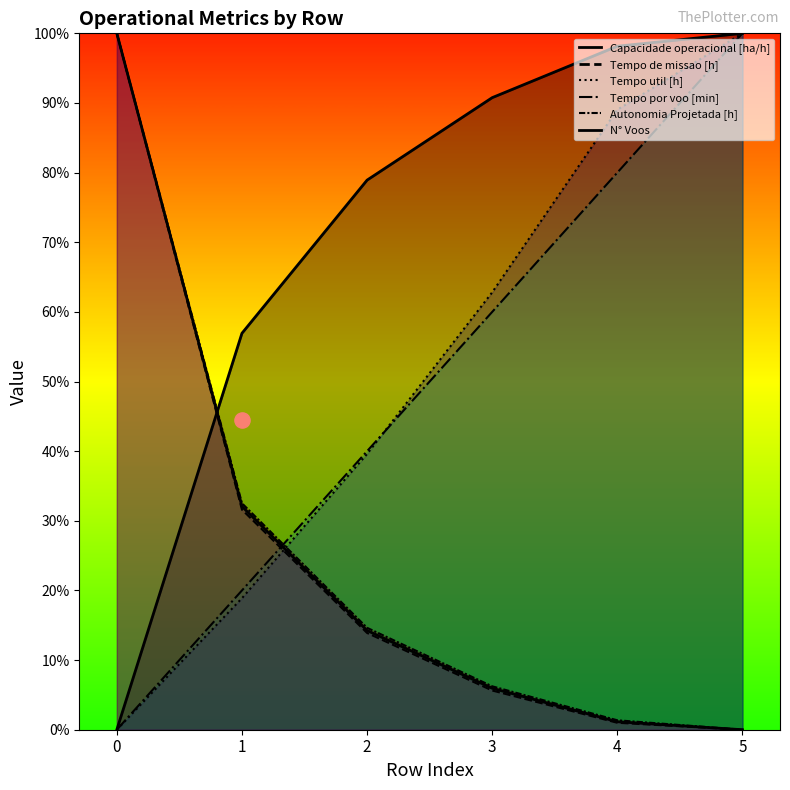

At how many categories does at least one series exceed 17?

6